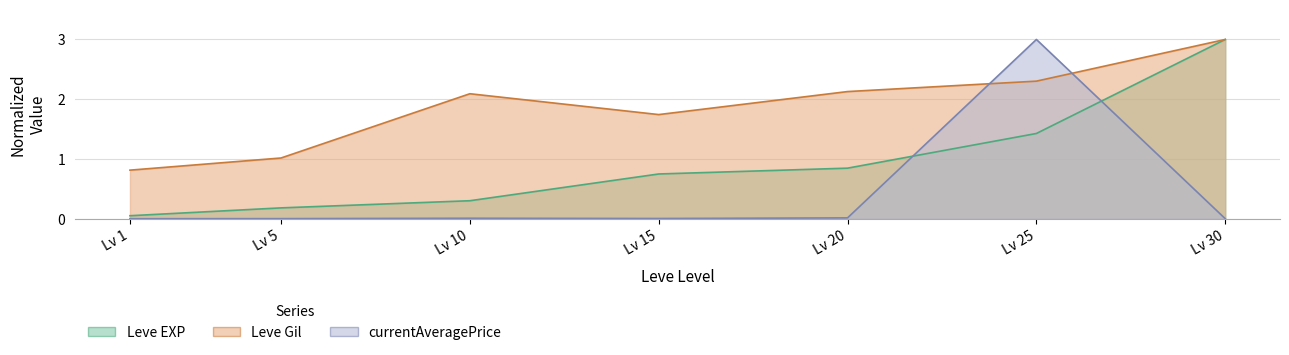

What is the difference between the maximum and minimum values in the currentAveragePrice series?

3.0